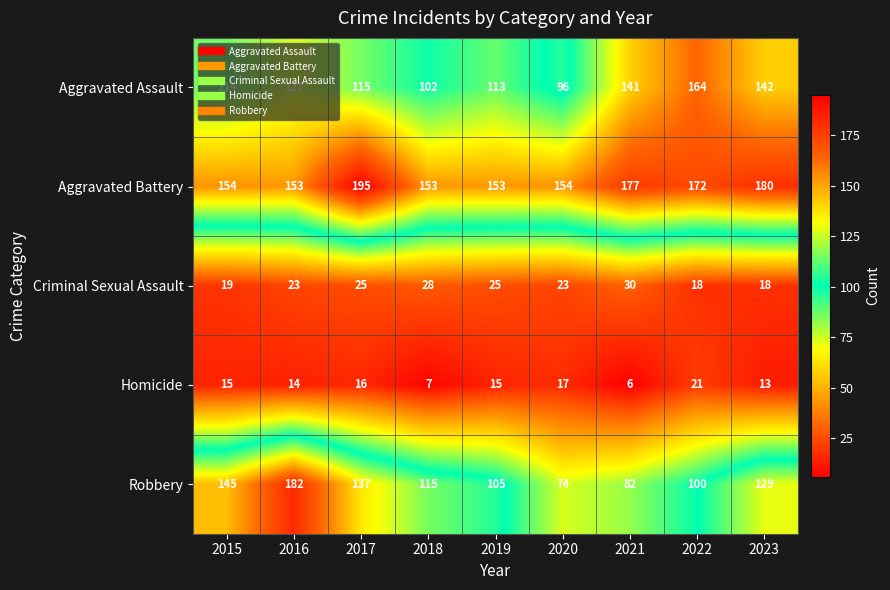

What is the lowest value of the Robbery series?

74